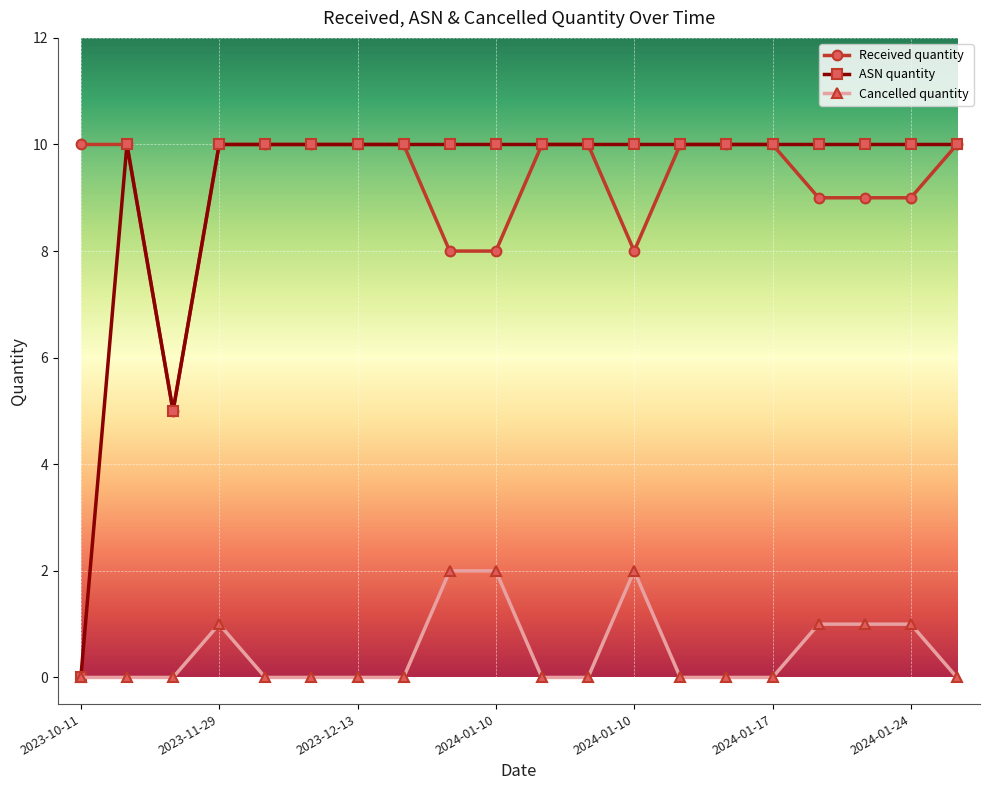

True or false: Cancelled quantity and Received quantity intersect in this chart.

False